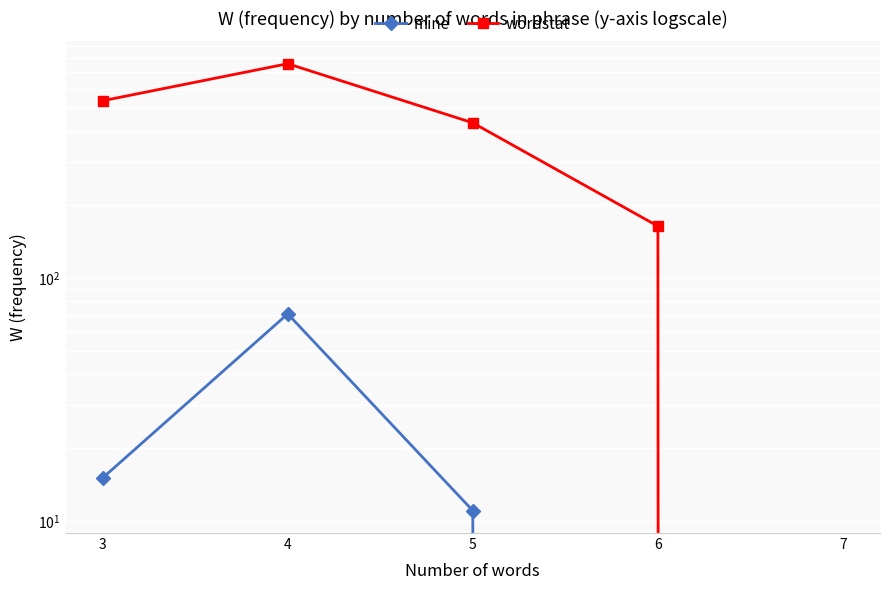

What are all the series names shown in the legend?

mine, wordstat